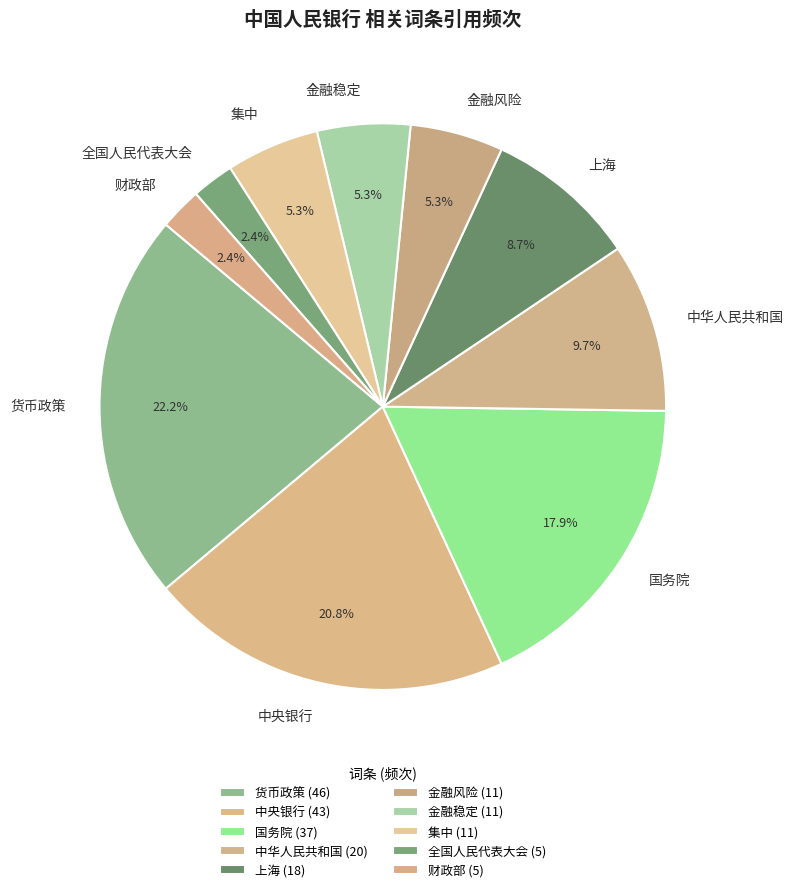

Combined, what portion of the pie is 全国人民代表大会 and 上海?

11.1%